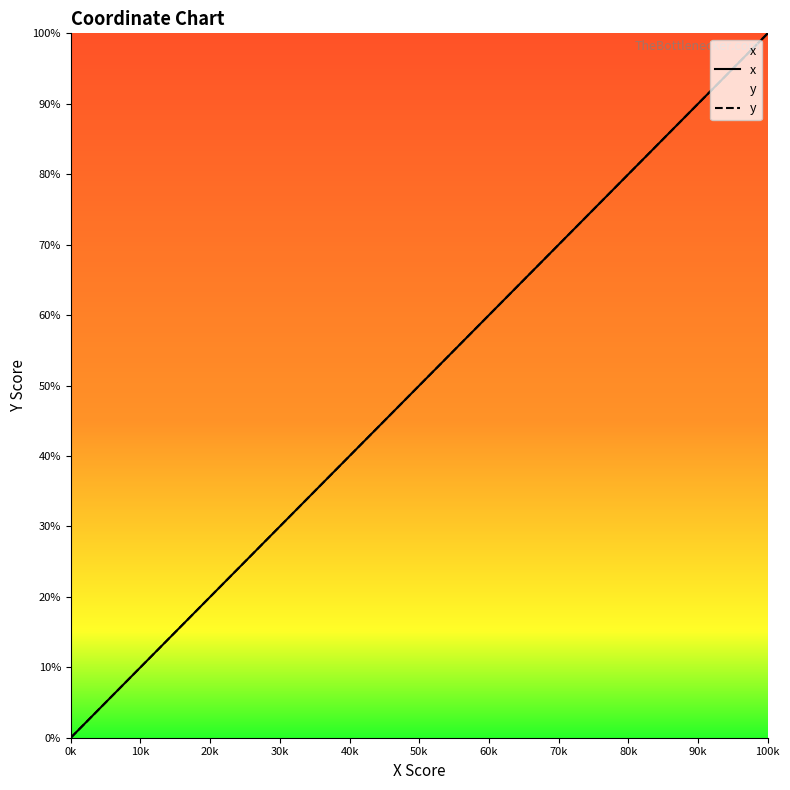

What are all the series names shown in the legend?

x, y